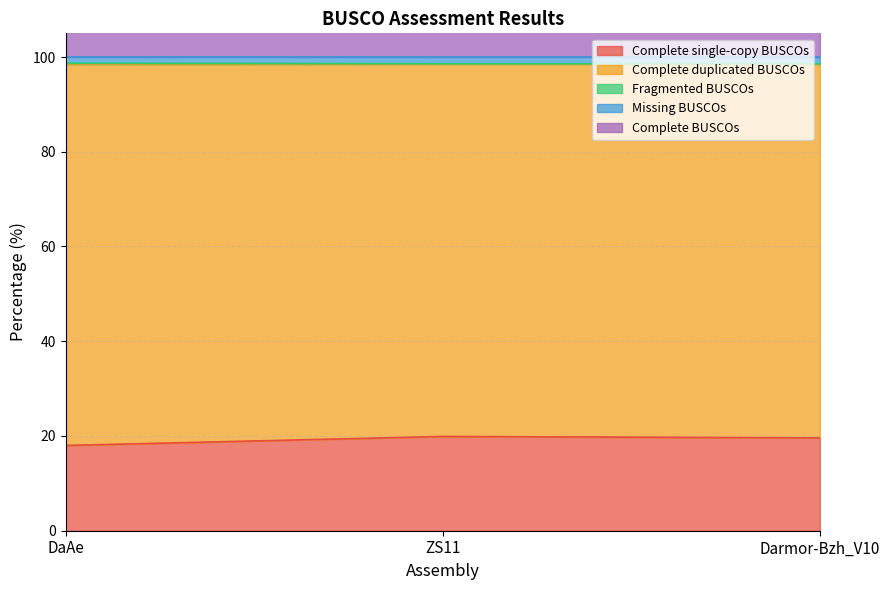

What are all the series names shown in the legend?

Complete single-copy BUSCOs, Complete duplicated BUSCOs, Fragmented BUSCOs, Missing BUSCOs, Complete BUSCOs